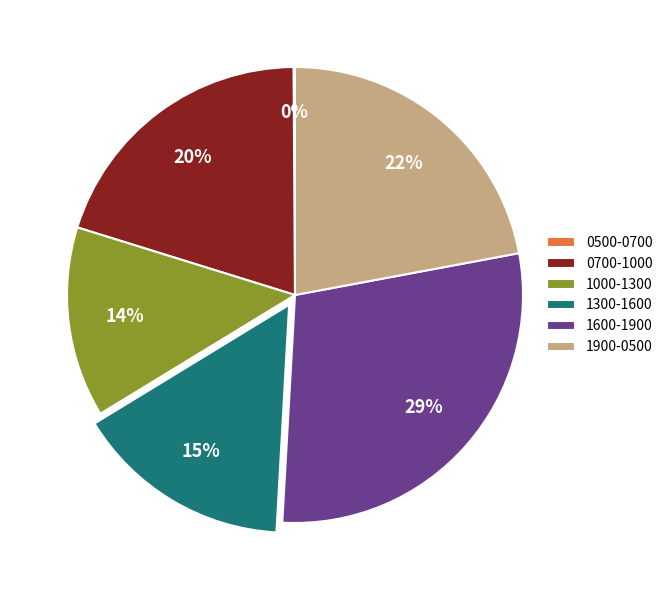

What is the largest slice in the pie chart?

1600-1900